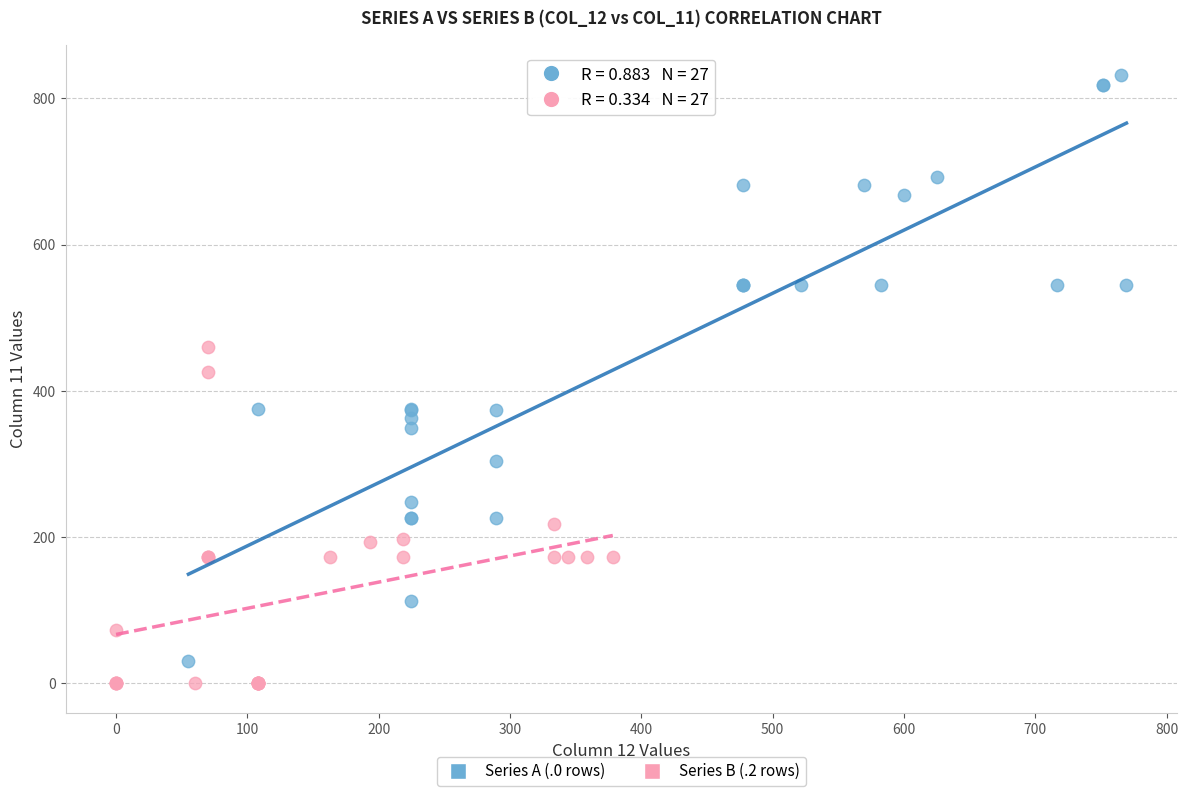

Which series has the widest spread of Y values?

Series A (.0 rows)